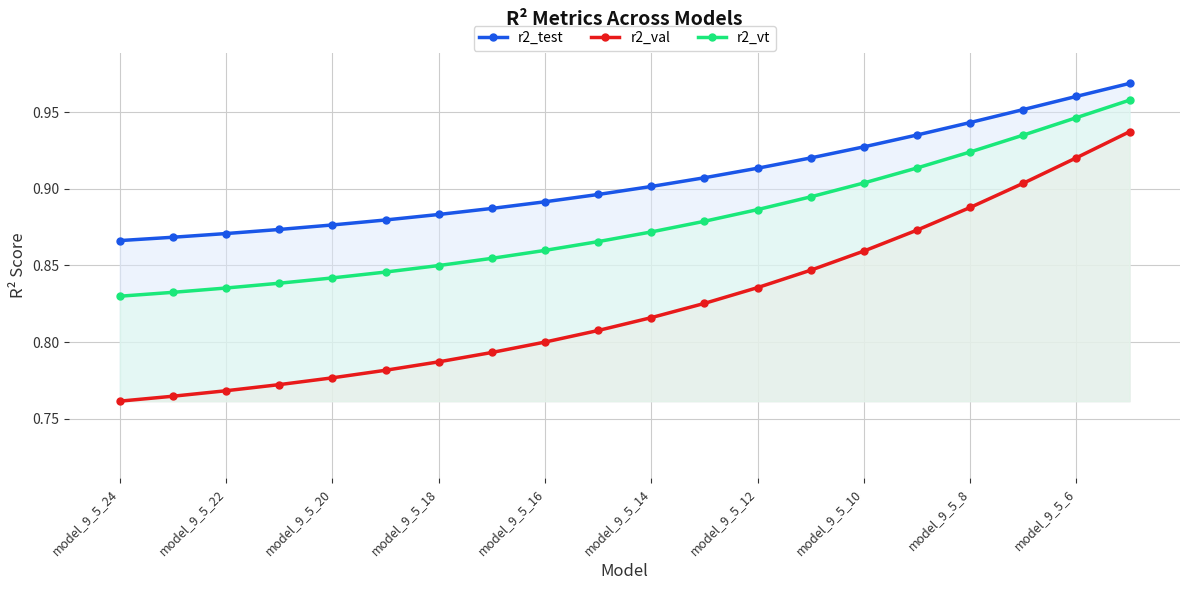

At how many categories does at least one series exceed 0?

20